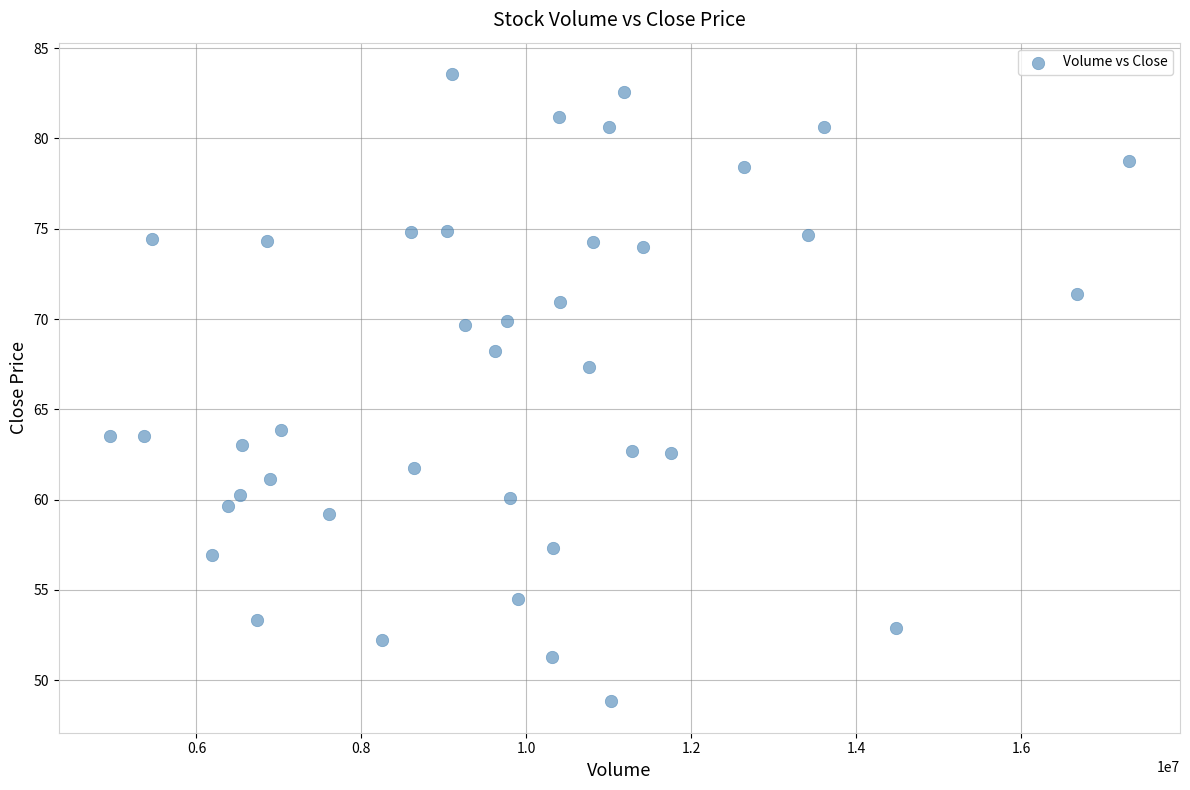

What is the range of Y values (max minus min)?

34.7